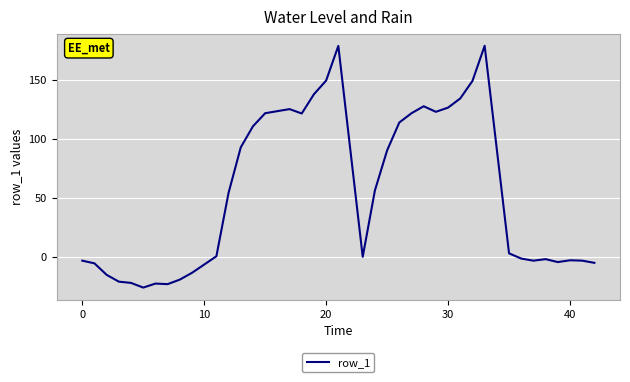

How many lines are shown in the chart?

1